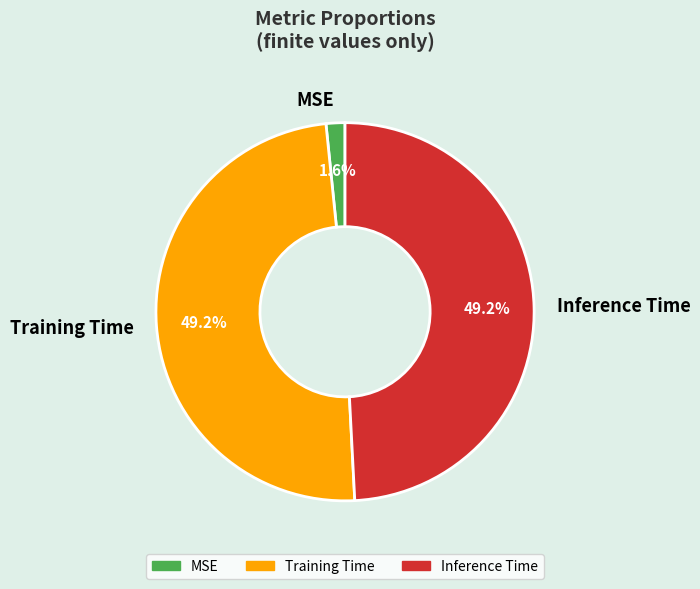

What is the smallest slice in the pie chart?

MSE